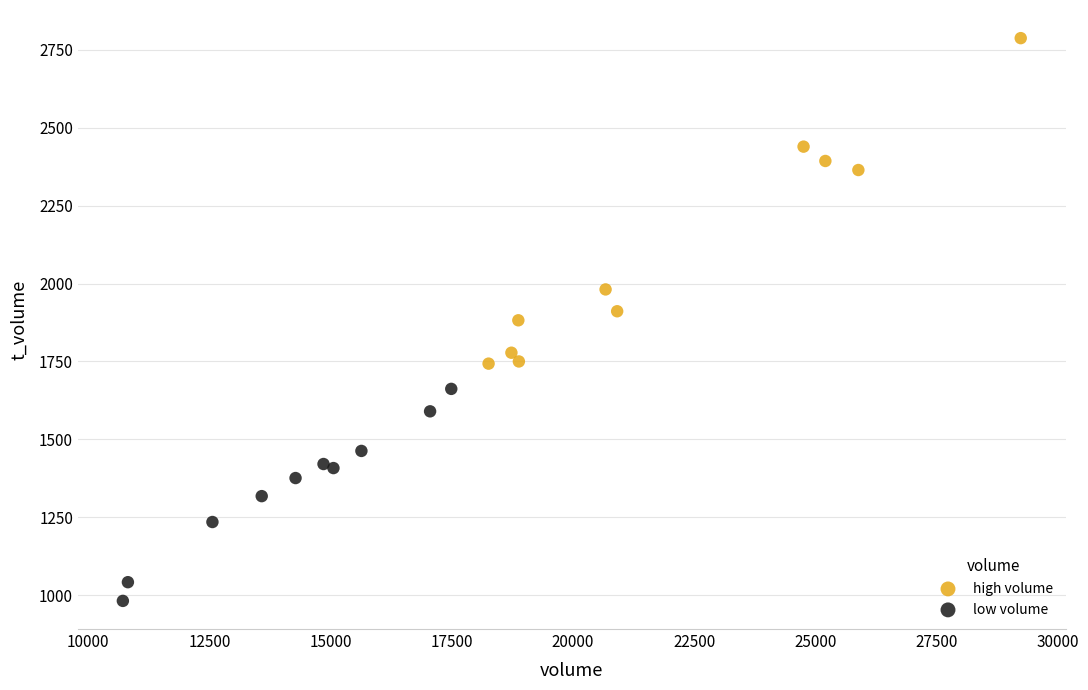

Which series contains the lowest Y value?

low volume